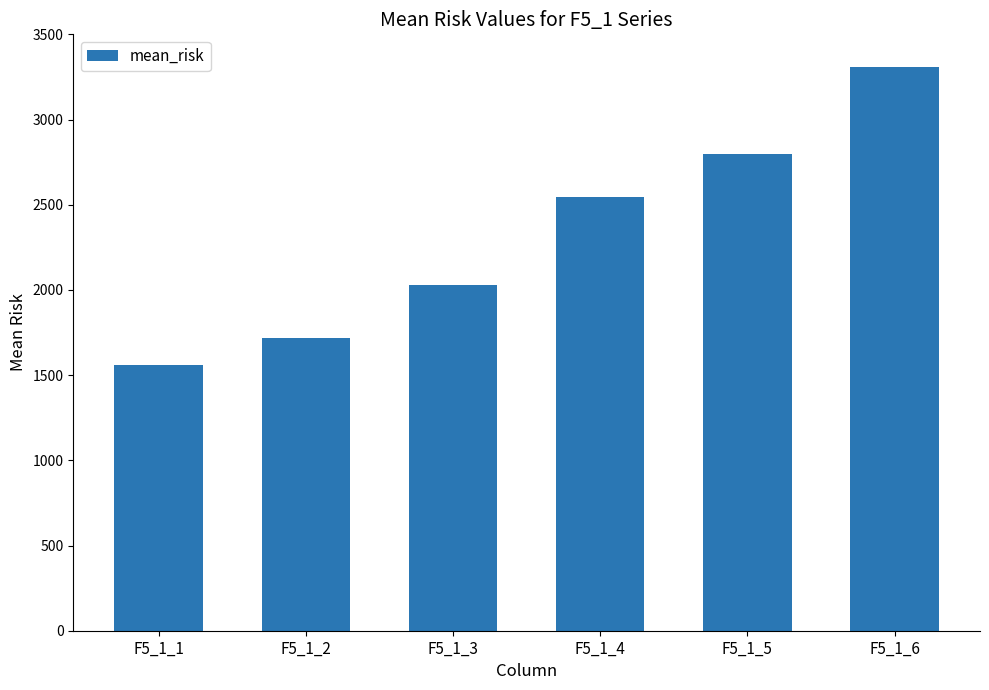

What is the minimum value shown in the chart?

1560.6